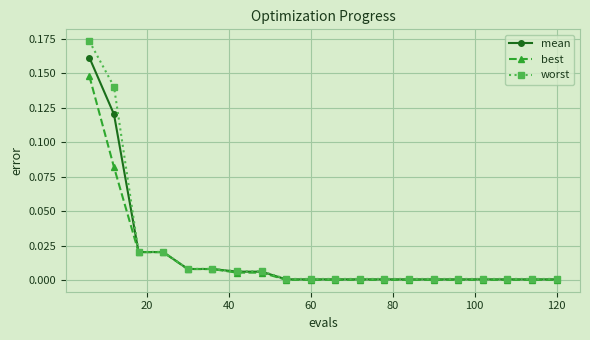

List the series in order of their peak value, lowest first.

best, mean, worst